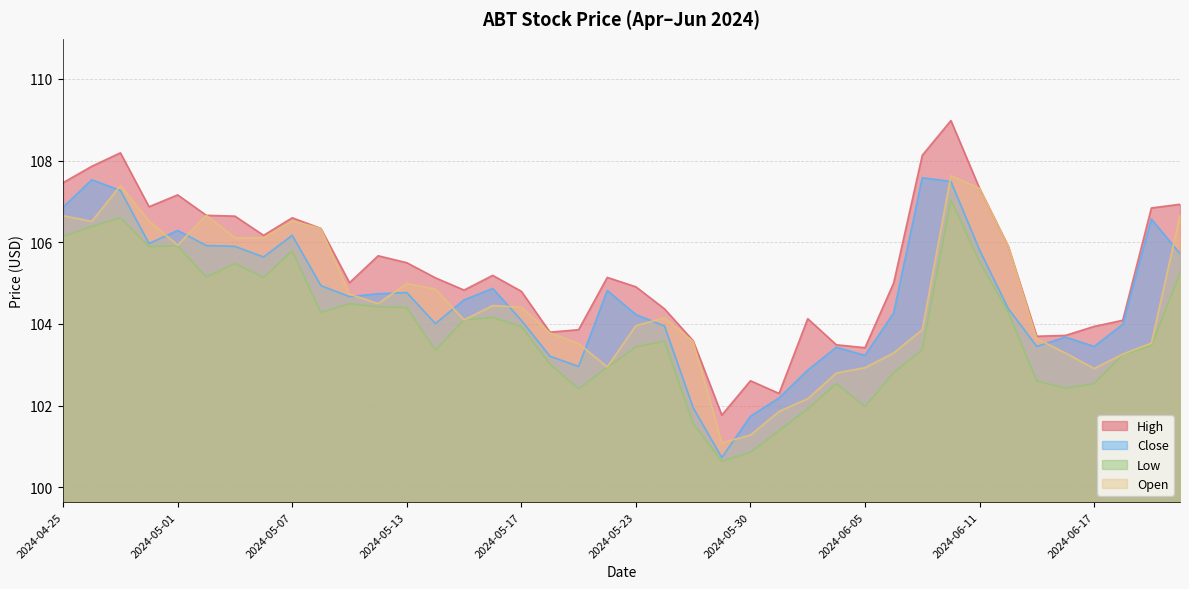

How many categories are shown in the chart?

40